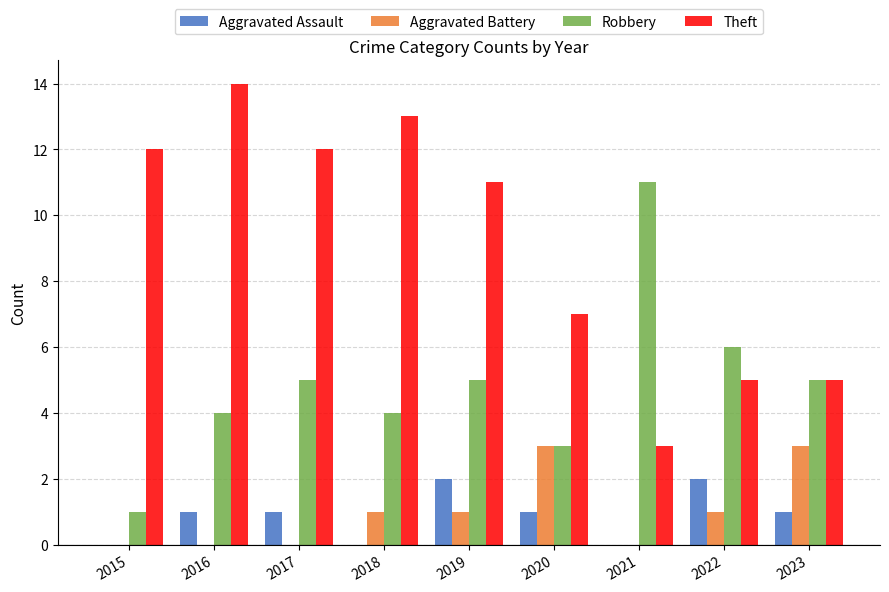

What are all the series names shown in the legend?

Aggravated Assault, Aggravated Battery, Robbery, Theft